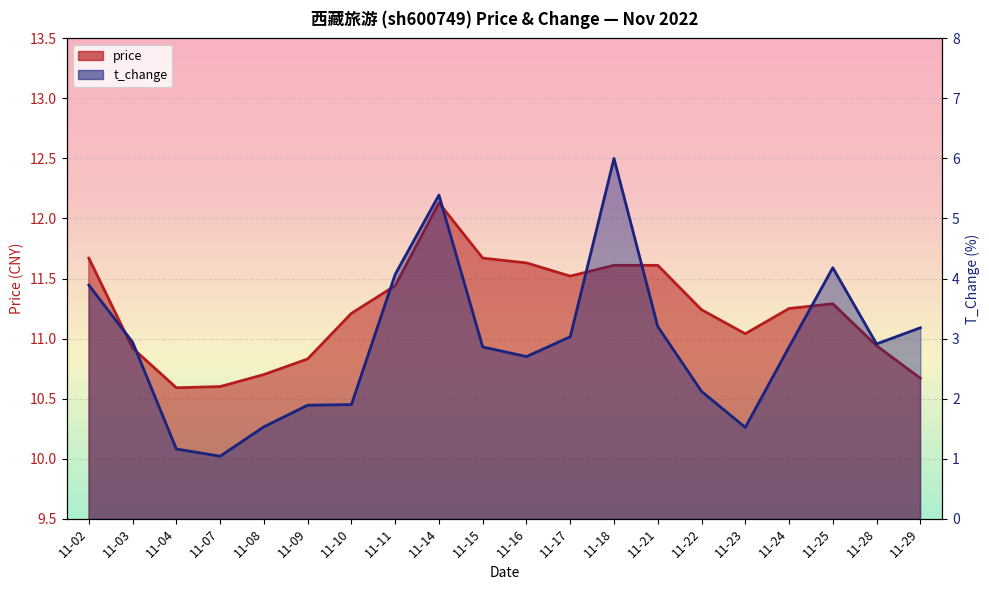

True or false: t_change and price intersect in this chart.

False